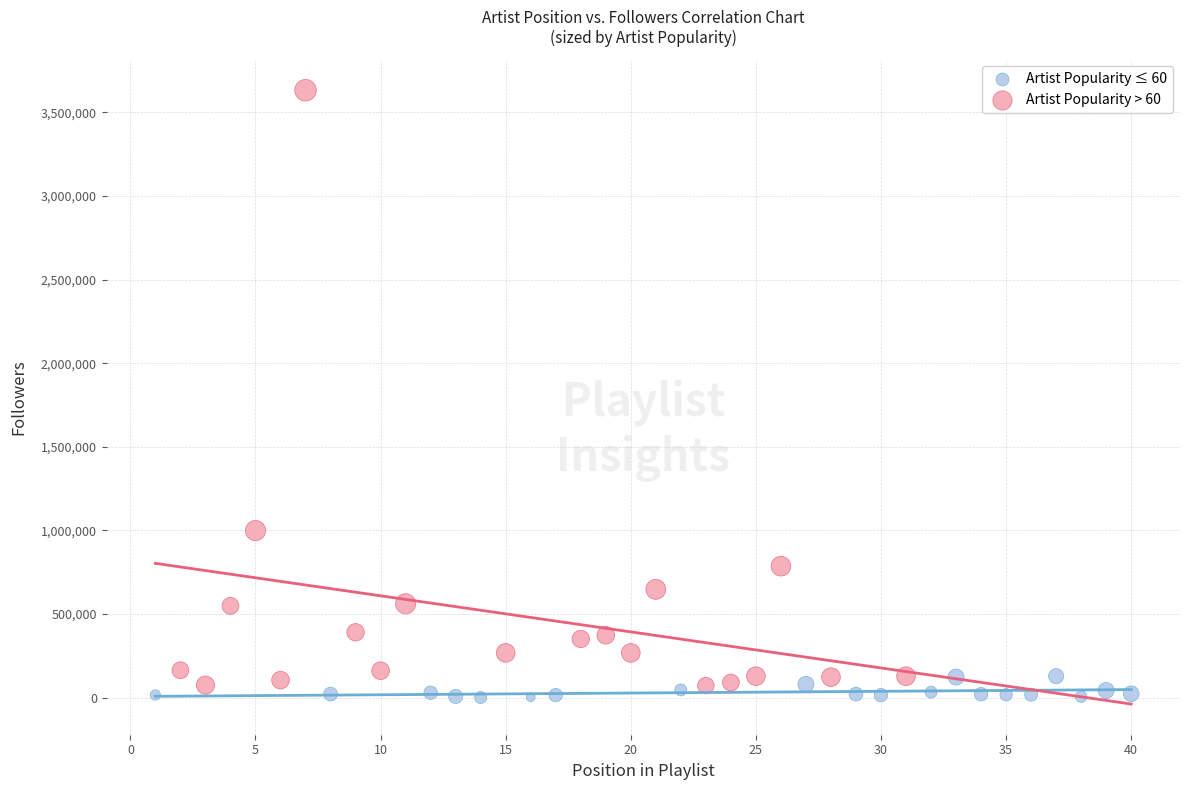

What are all the series names shown in the legend?

Artist Popularity ≤ 60, Artist Popularity > 60